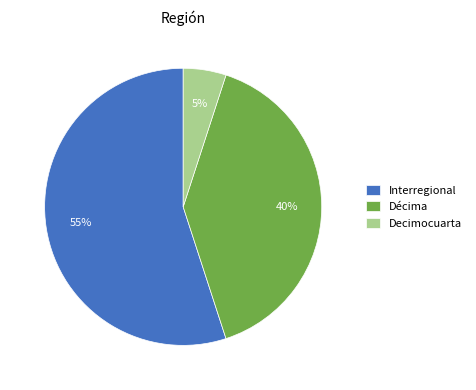

To the nearest percent, what is the difference between the Decimocuarta and Interregional slice percentages?

50%